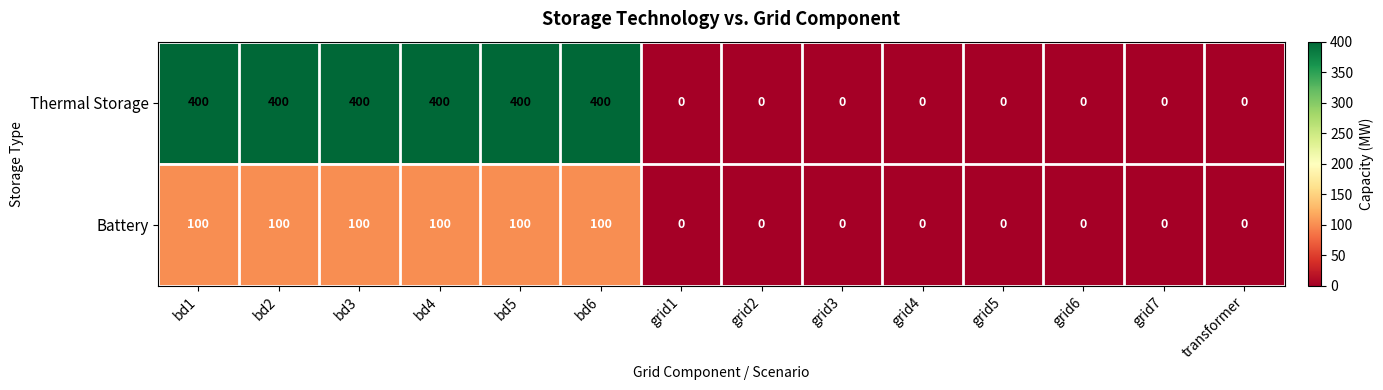

List the series in order of their peak value, lowest first.

Battery, Thermal Storage